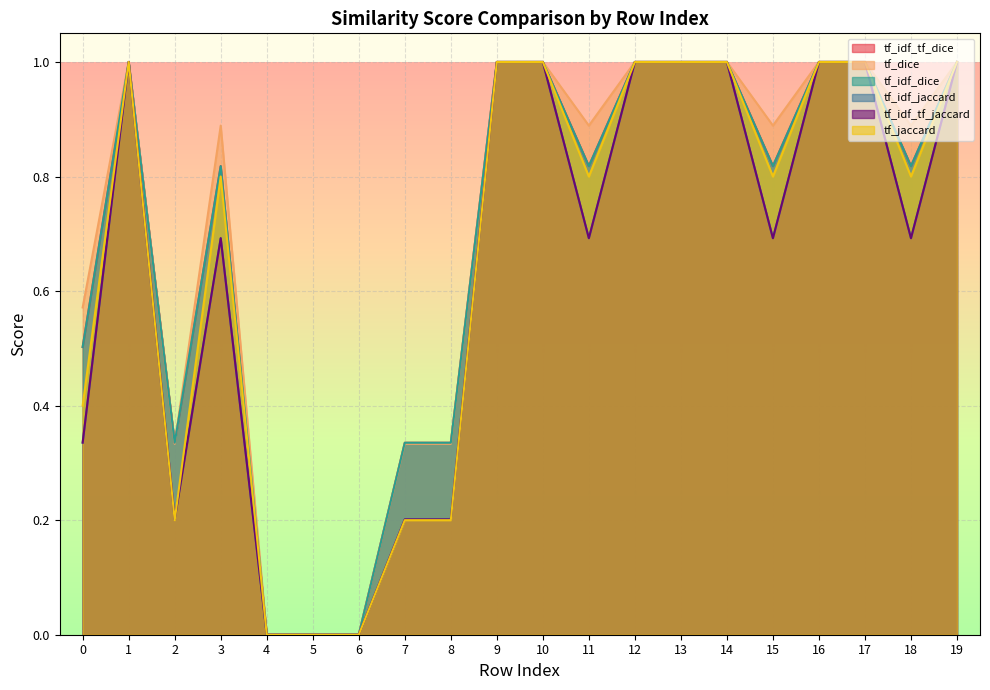

What is the difference between the tf_idf_tf_dice values at 10 and 6?

1.0